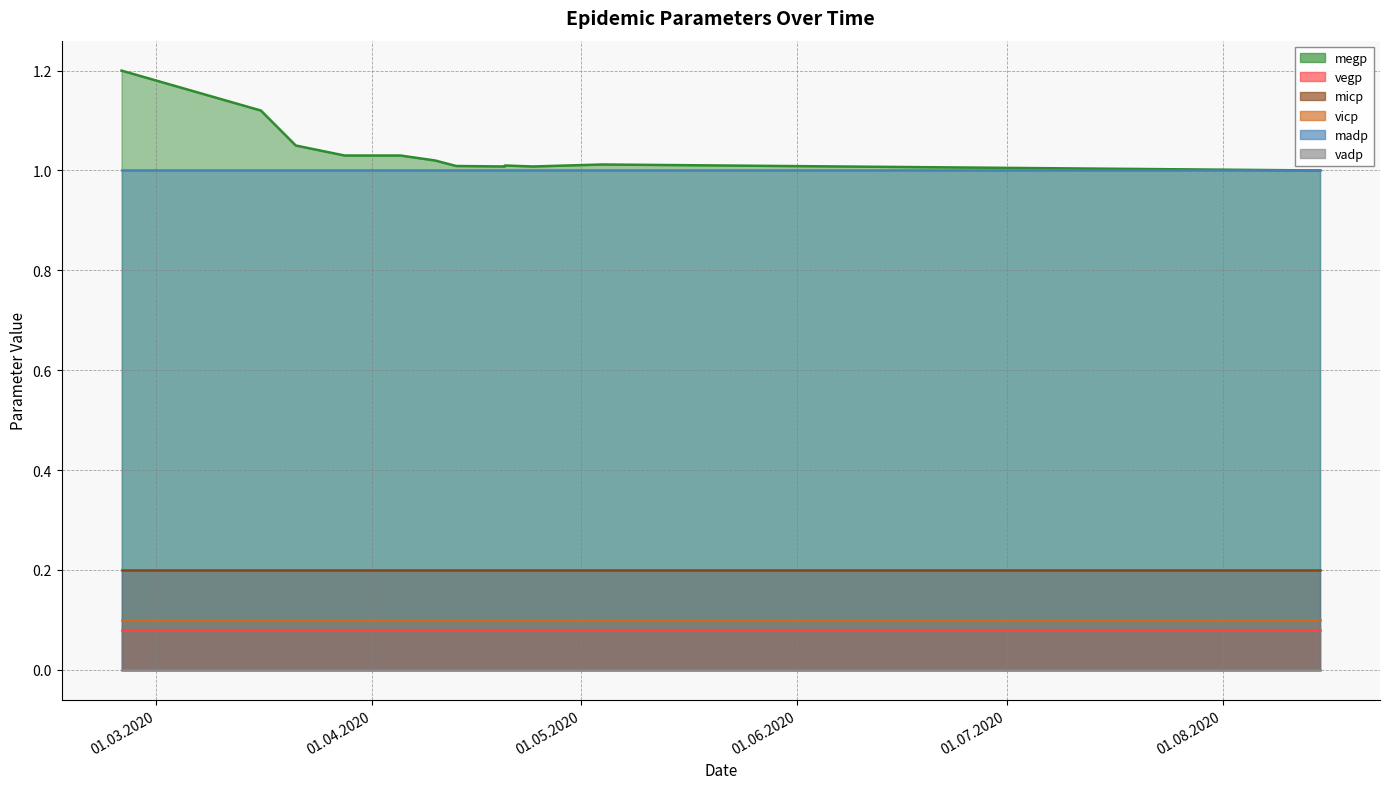

What are all the series names shown in the legend?

megp, vegp, micp, vicp, madp, vadp